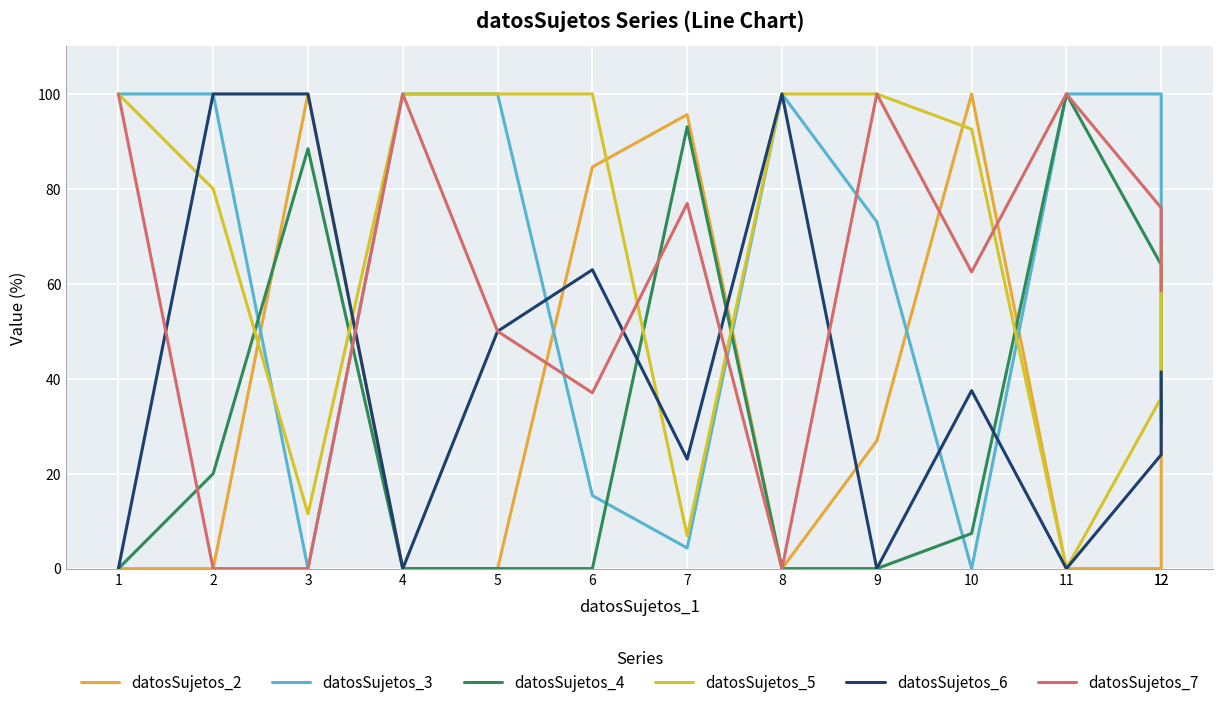

Is this an area chart (filled region under the line)?

No